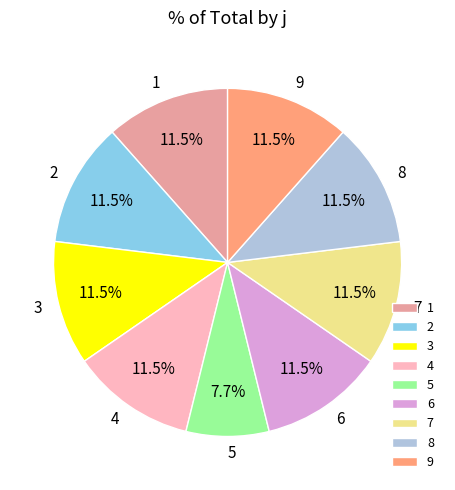

Is it true that 4 is 6% of the pie?

False